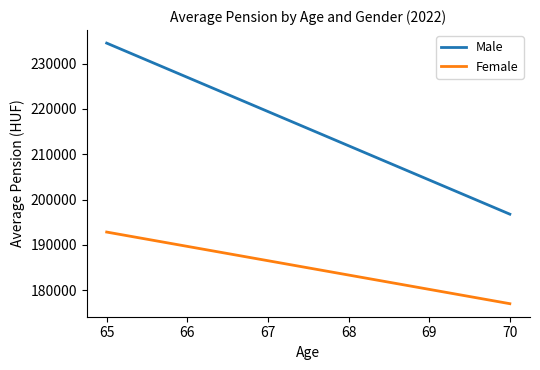

True or false: Female and Male cross at least once.

False